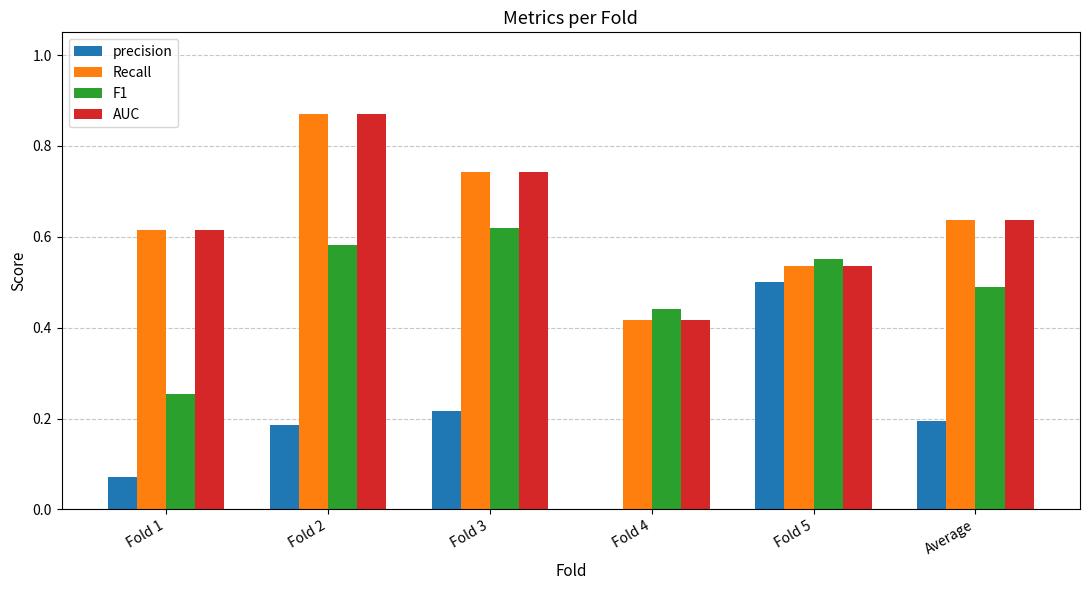

The value of AUC at Fold 5 is 0.5. True or false?

True